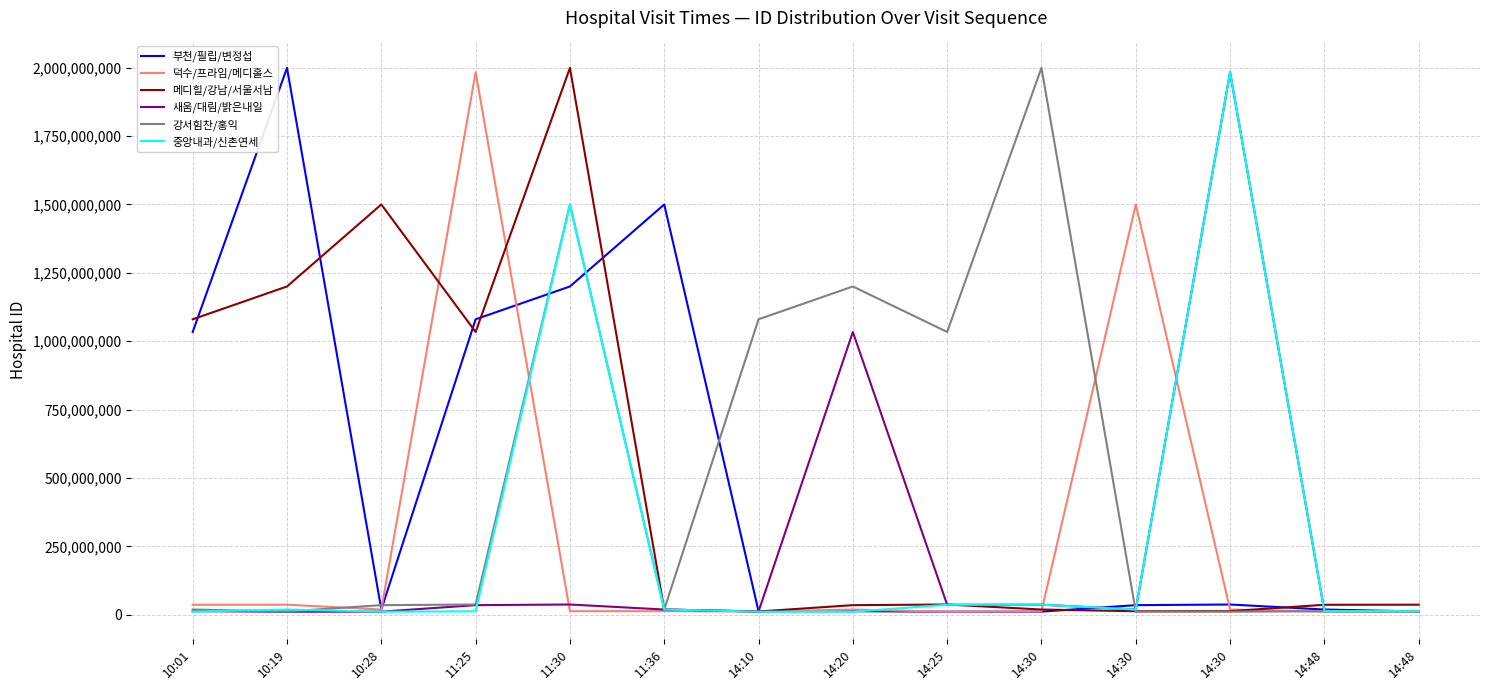

What is the difference between the highest and lowest values at 14:30?

1987072147